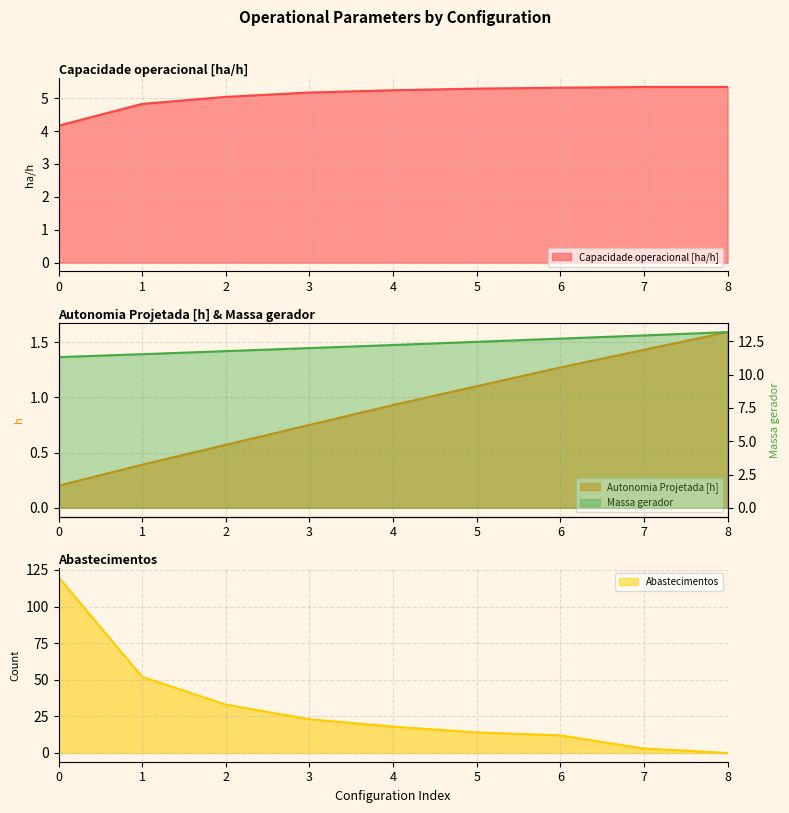

What is the value of the Abastecimentos point at the 4th from the left?

23.0